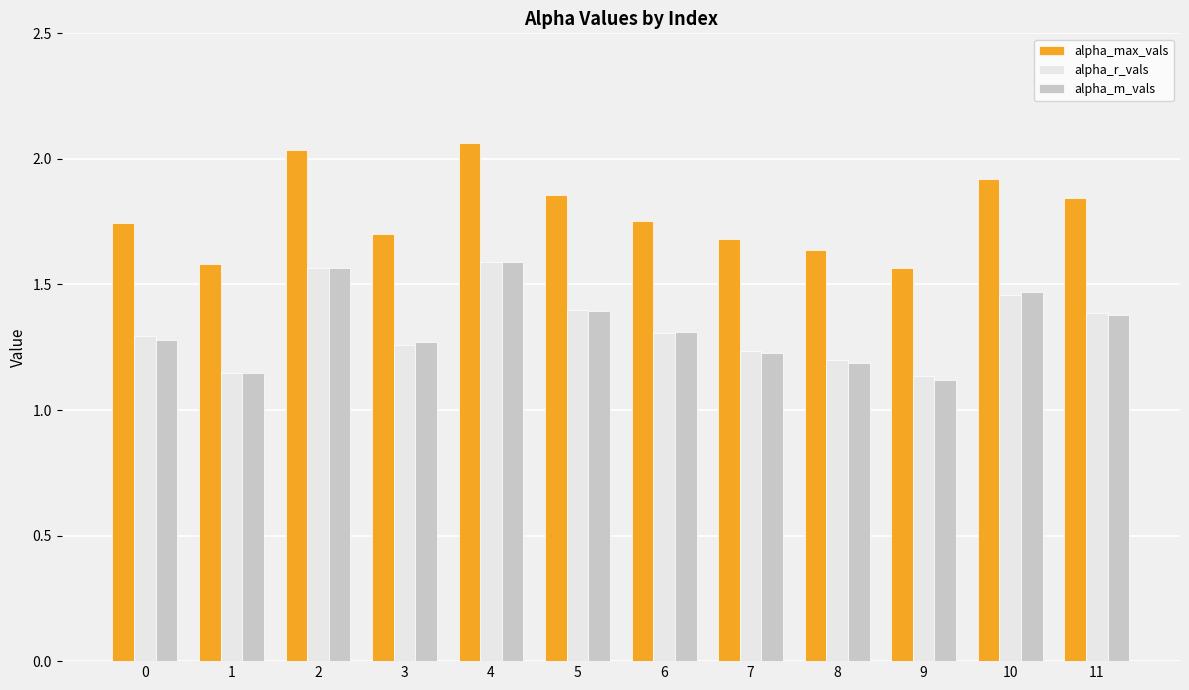

Is the value of alpha_max_vals at 6 greater than the value of alpha_m_vals at 5?

Yes